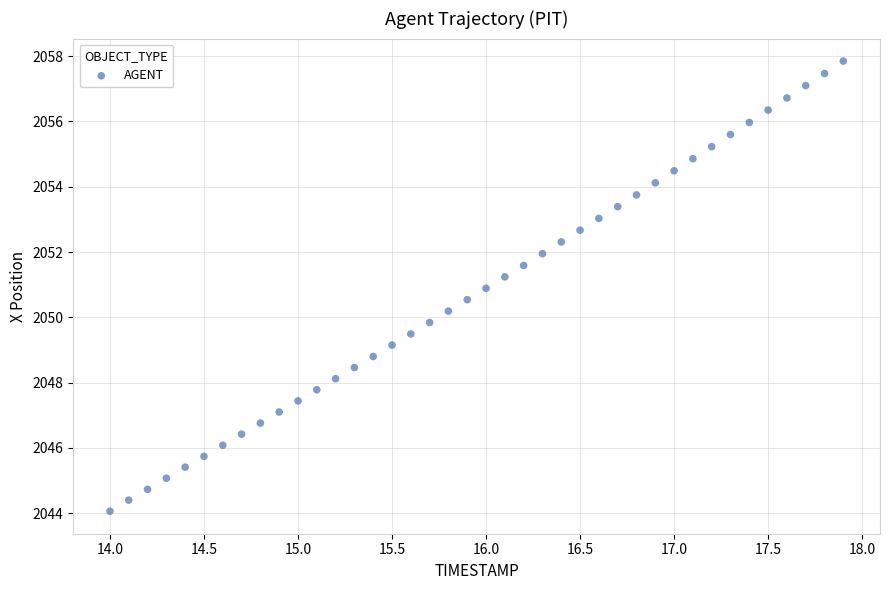

What is the range of Y values (max minus min)?

13.8